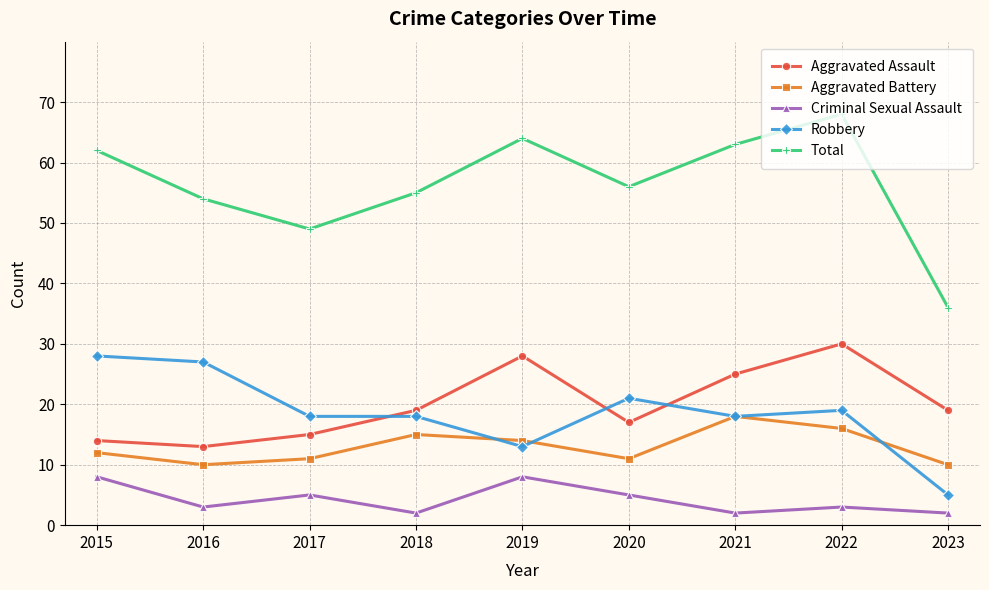

What is the average value of the Aggravated Battery series?

13